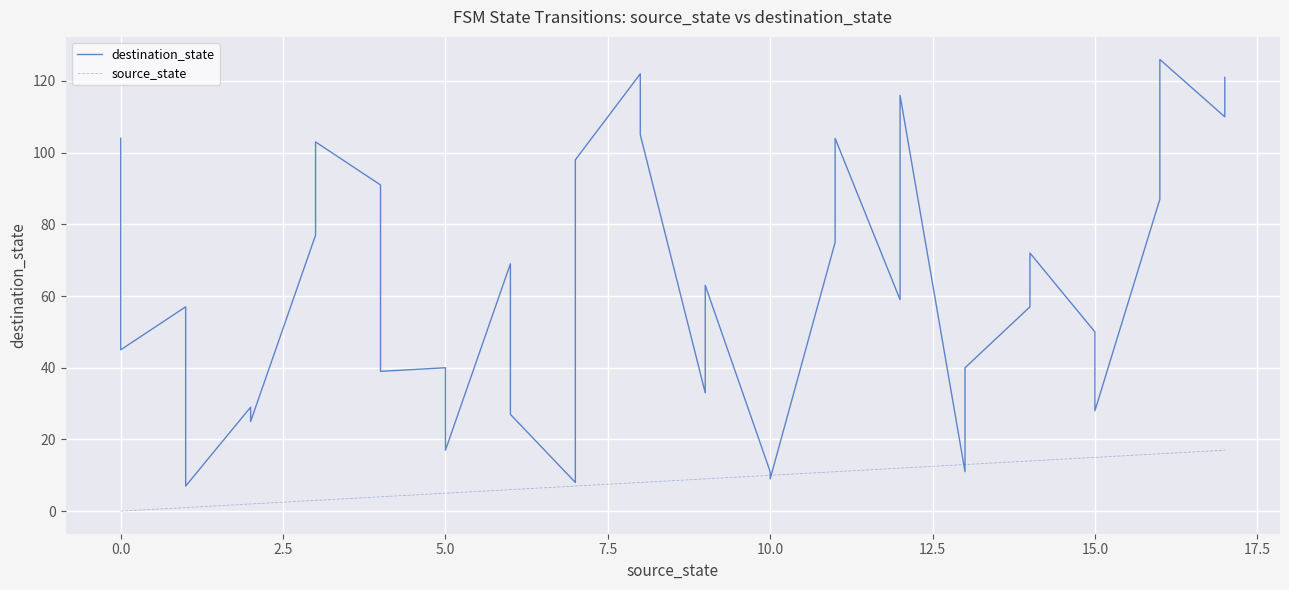

Reading right to left, what are all the values shown in this chart?

destination_state: 121	110	126	87	28	50	72	57	40	11	116	59	104	75	9	11	63	33	105	122	98	8	27	69	17	40	39	91	103	77	25	29	7	57	45	104
source_state: 17	17	16	16	15	15	14	14	13	13	12	12	11	11	10	10	9	9	8	8	7	7	6	6	5	5	4	4	3	3	2	2	1	1	0	0